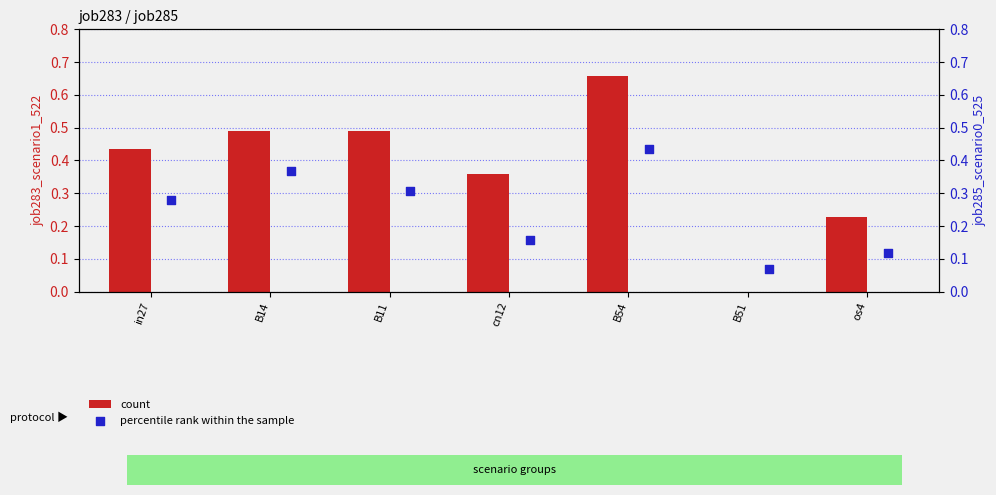

Which series contains the highest Y value?

job283_scenario1_522